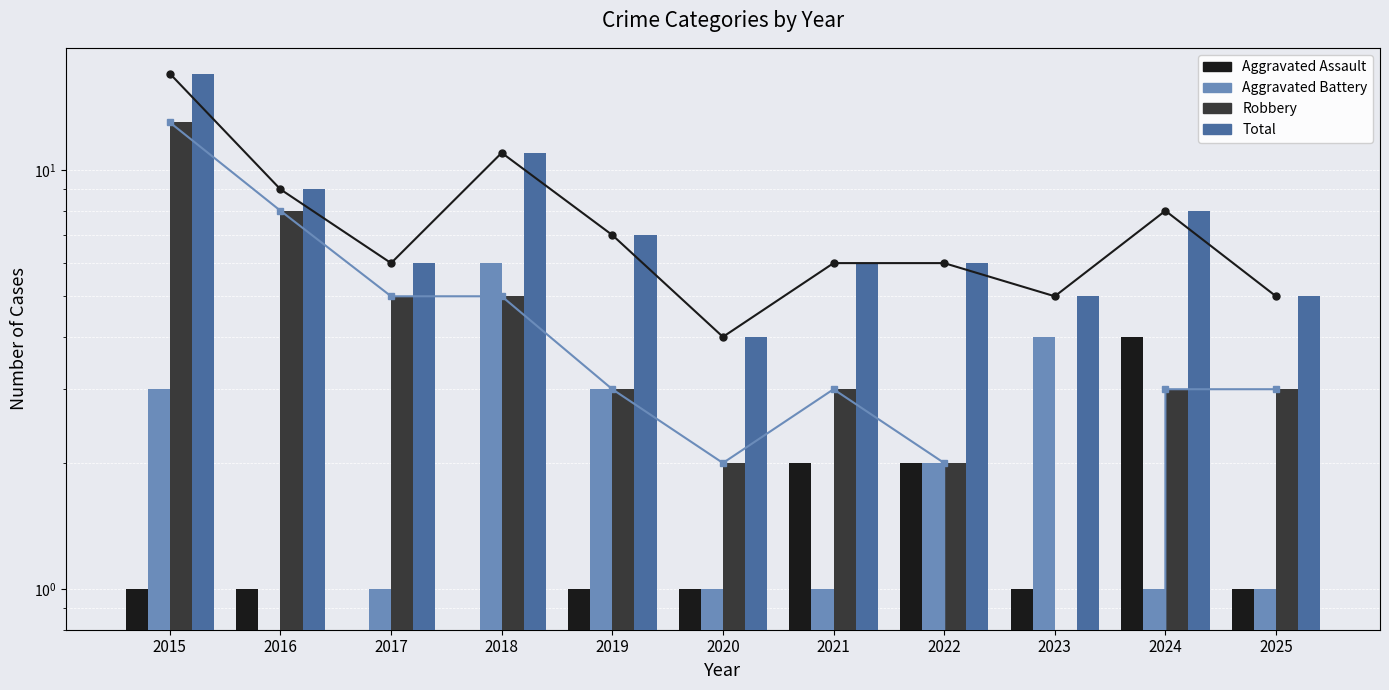

What is the difference between the maximum and second lowest values in the Aggravated Battery series?

5